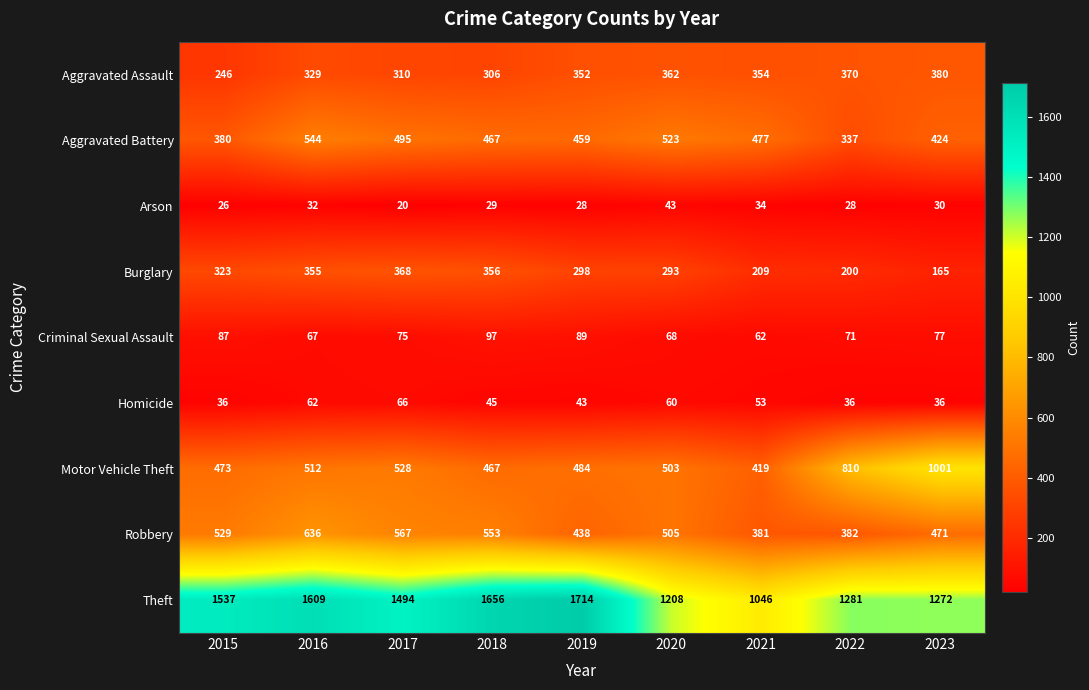

Which series has the largest total across all categories?

Theft